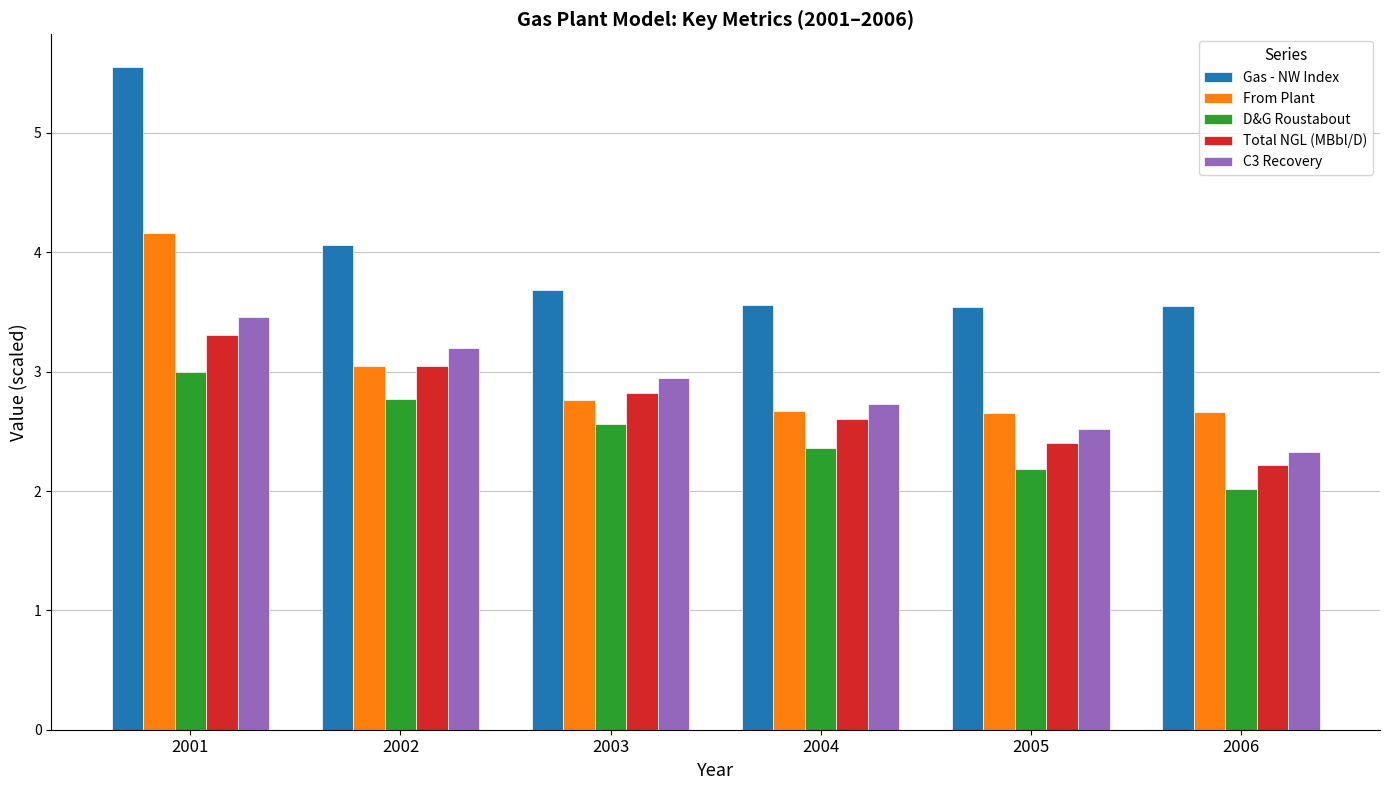

What is the difference between the highest and lowest values at 2006?

1.5